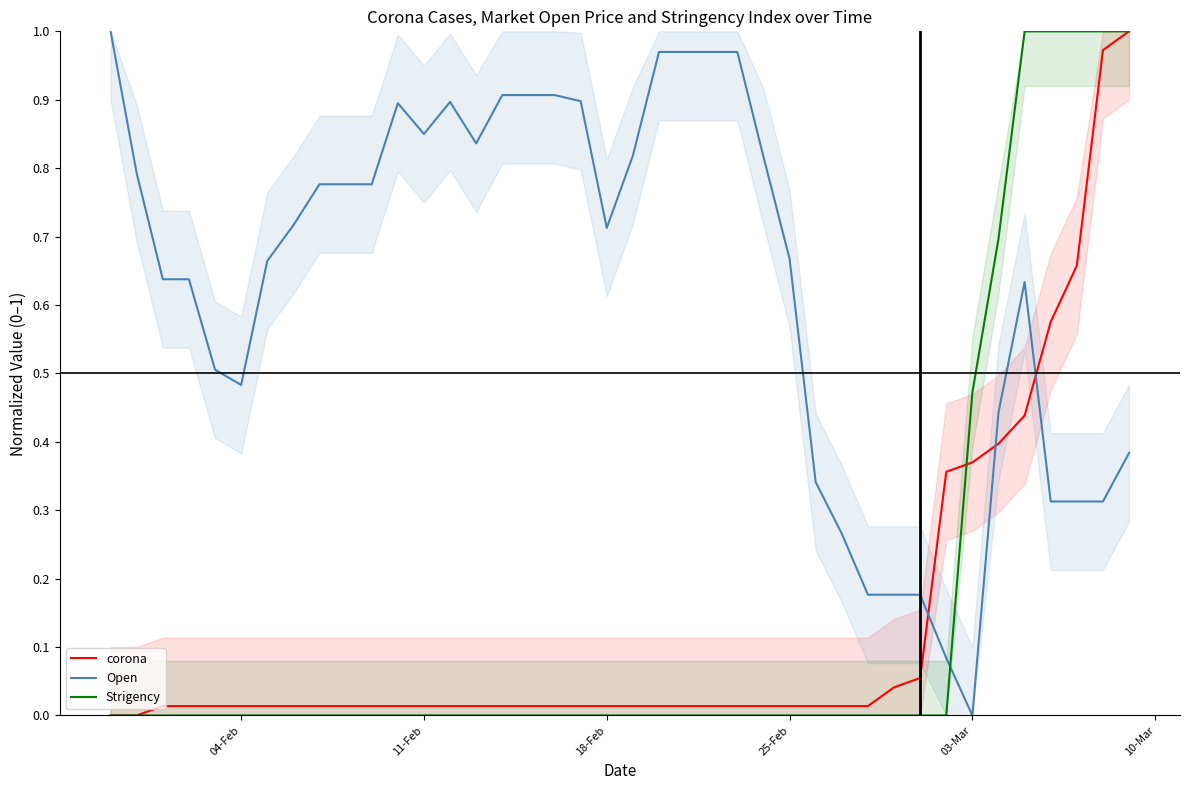

Reading left to right, extract all data points from this chart.

corona: 0.0	0.0	0.0	0.0	0.0	0.0	0.0	0.0	0.0	0.0	0.0	0.0	0.0	0.0	0.0	0.0	0.0	0.0	0.0	0.0	0.0	0.0	0.0	0.0	0.0	0.0	0.0	0.0	0.0	0.0	0.0	0.1	0.4	0.4	0.4	0.4	0.6	0.7	1.0	1.0
Open: 1.0	0.8	0.6	0.6	0.5	0.5	0.7	0.7	0.8	0.8	0.8	0.9	0.8	0.9	0.8	0.9	0.9	0.9	0.9	0.7	0.8	1.0	1.0	1.0	1.0	0.8	0.7	0.3	0.3	0.2	0.2	0.2	0.1	0.0	0.4	0.6	0.3	0.3	0.3	0.4
Strigency: 0.0	0.0	0.0	0.0	0.0	0.0	0.0	0.0	0.0	0.0	0.0	0.0	0.0	0.0	0.0	0.0	0.0	0.0	0.0	0.0	0.0	0.0	0.0	0.0	0.0	0.0	0.0	0.0	0.0	0.0	0.0	0.0	0.0	0.5	0.7	1.0	1.0	1.0	1.0	1.0